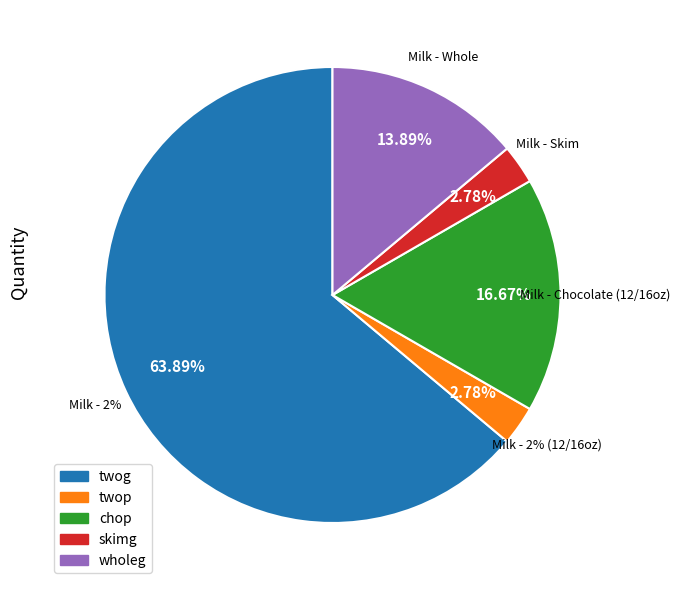

Is it true that chop is 23% of the pie?

False